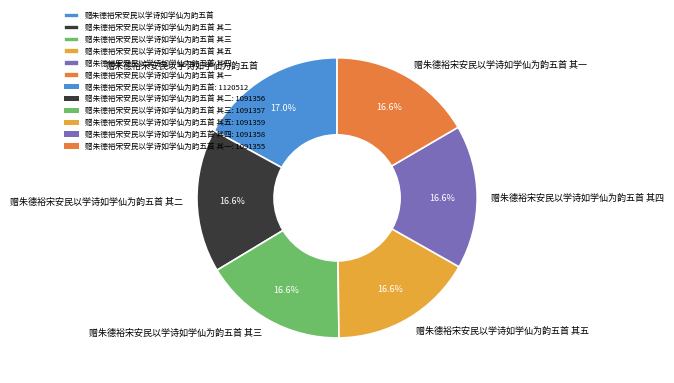

The 赠朱德裕宋安民以学诗如学仙为韵五首 其四 slice represents 30% of the pie. True or false?

False